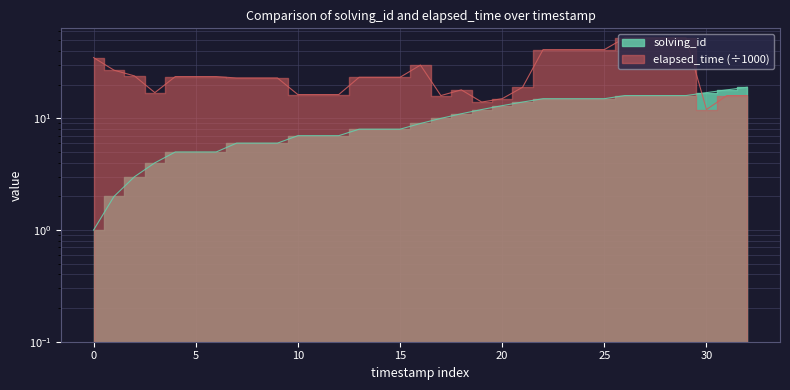

What is the value of the elapsed_time point at the 9th from the left?

23.0